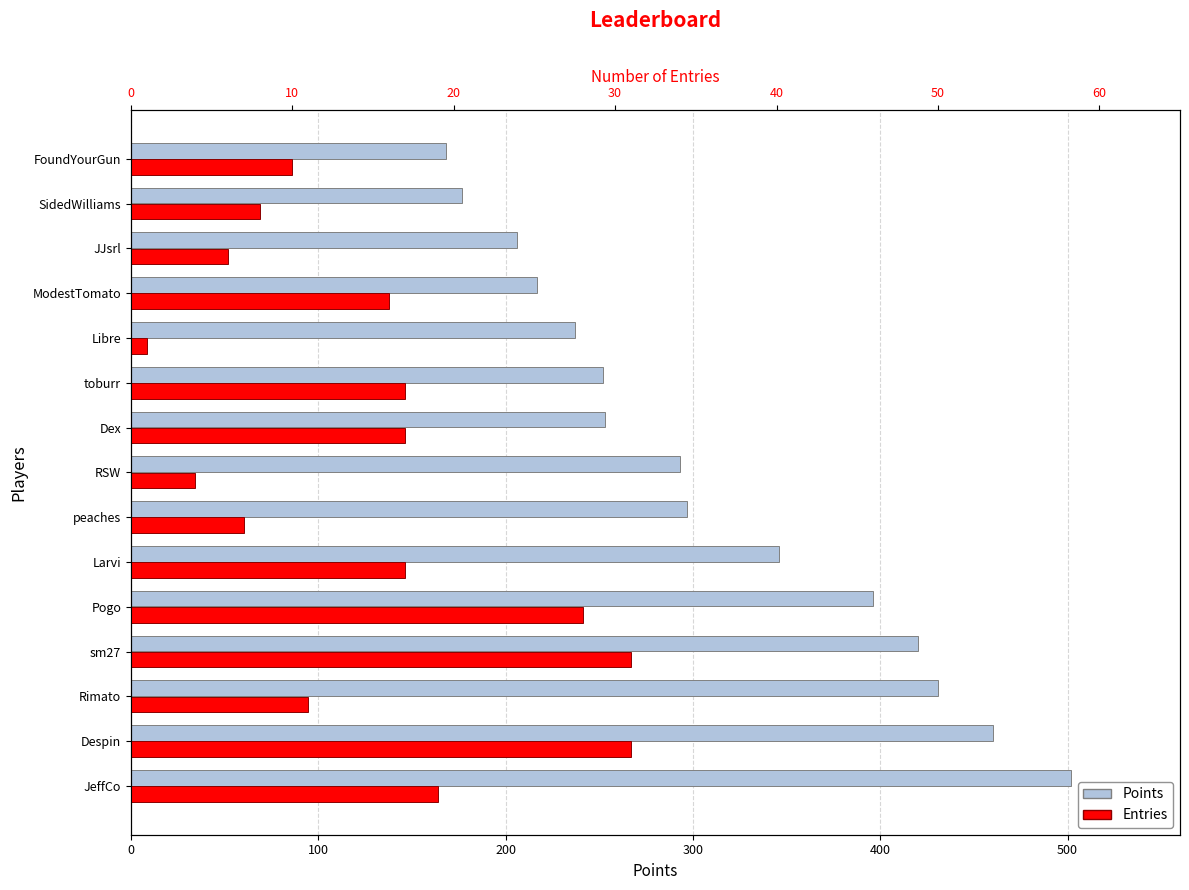

Which has a higher value, 400 or 500?

400